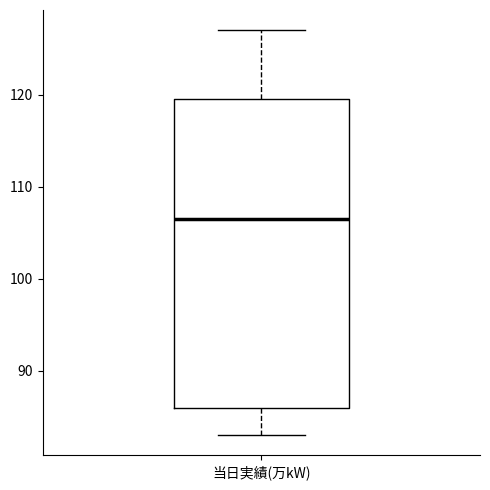

Read this box plot against the y-axis: the position of the median line, the range covered by the box, and the ends of both whiskers. The values are not printed on the chart, so give them approximately, as read against the axis.

median 107, box 86 to 120, whiskers 83 to 127